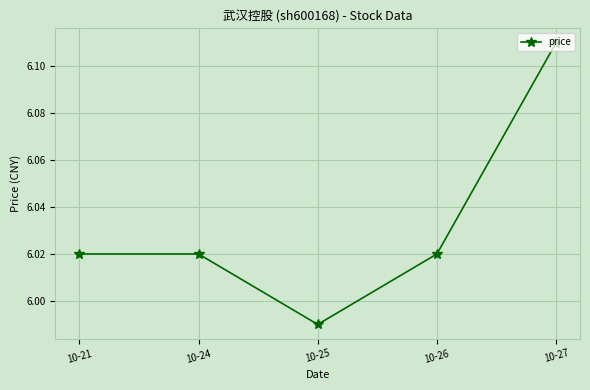

What is the change in value from 10-25 to 10-27?

+0.1